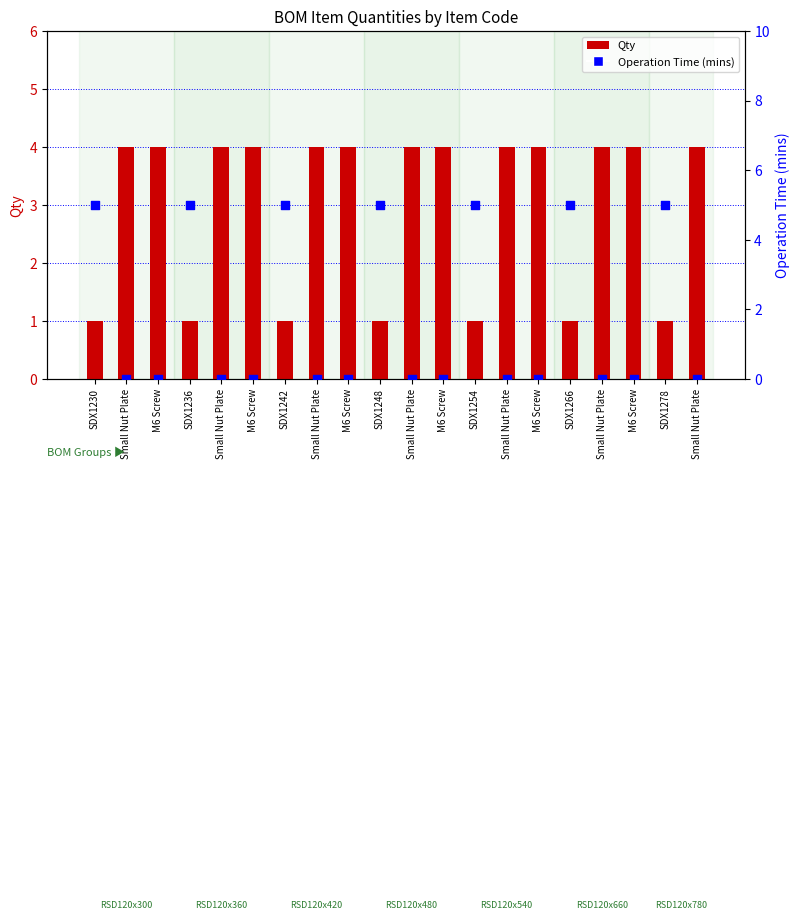

At how many categories does at least one series exceed 3?

20